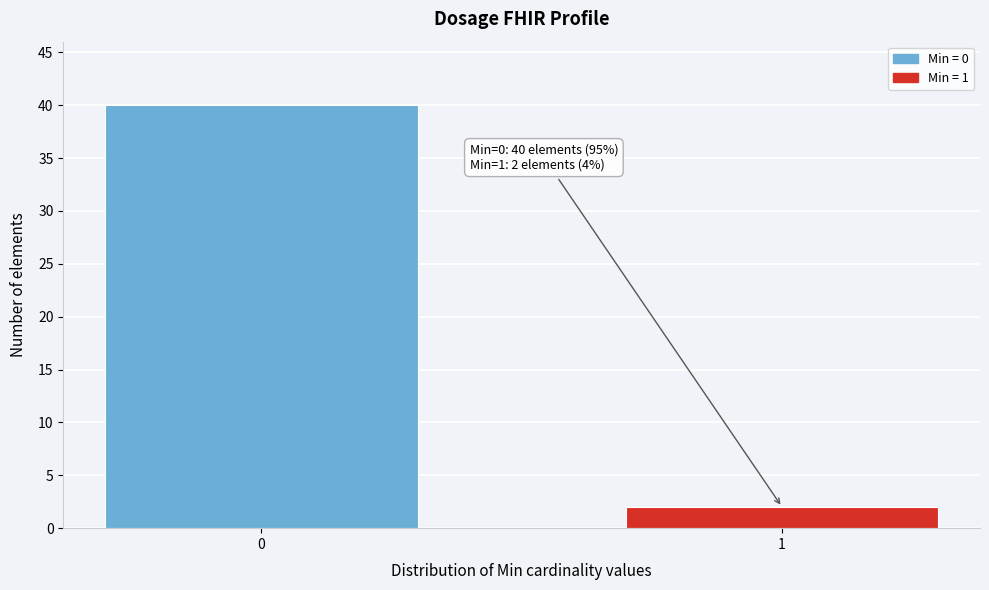

Reading left to right, list all the values displayed in this chart.

40	2